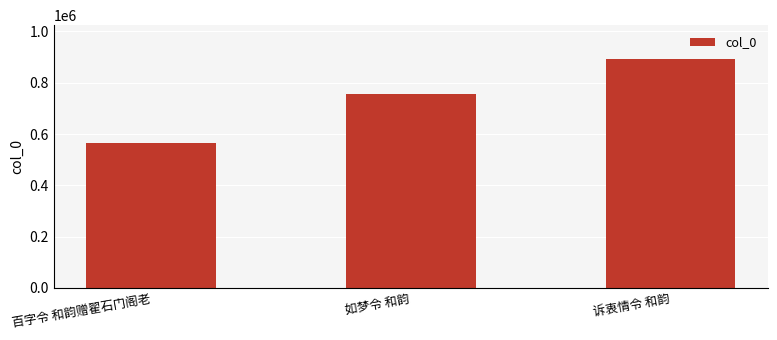

Reading left to right, list all the values displayed in this chart.

565272	757764	890803